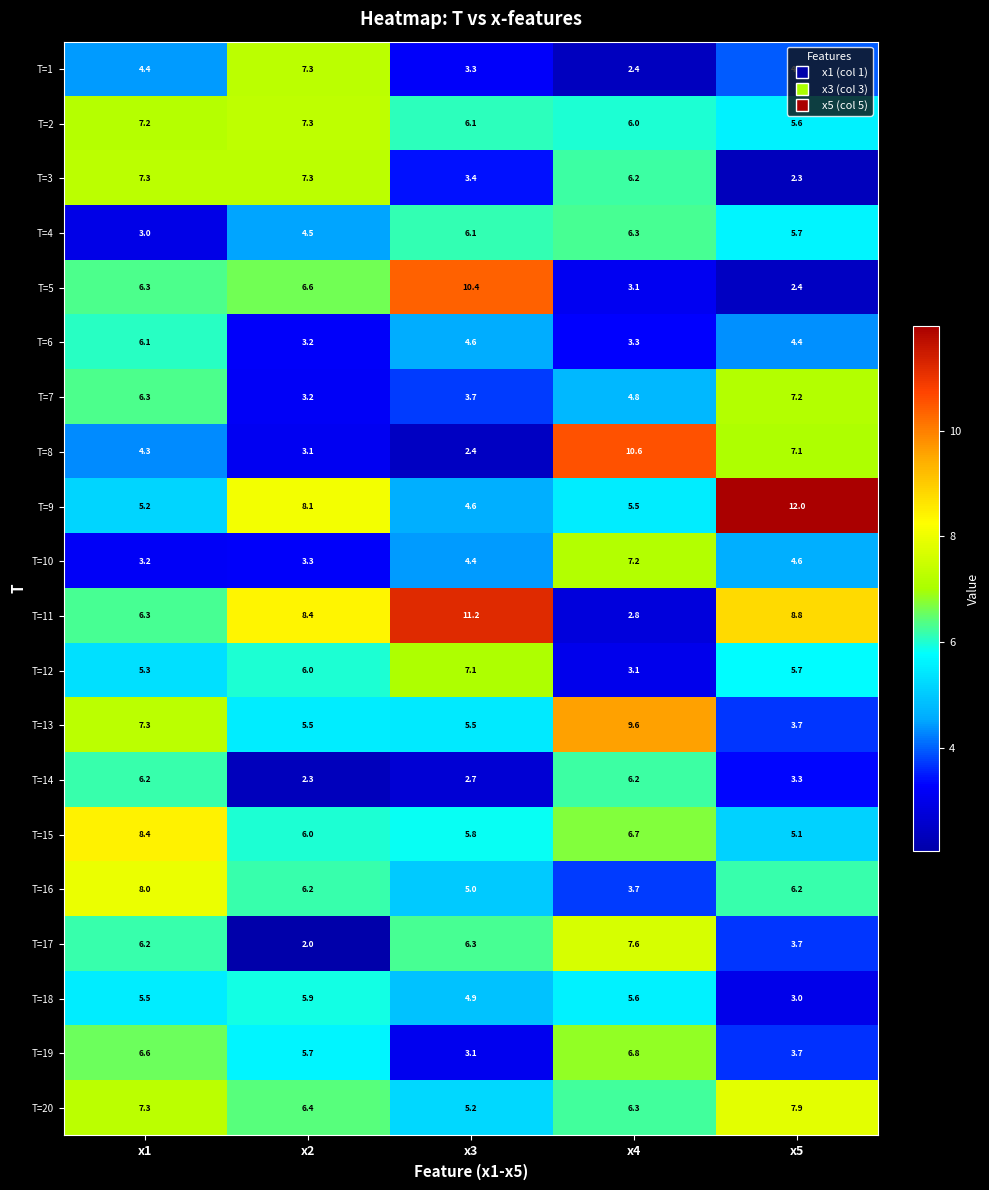

What is the difference between the T=1 values at x2 and x4?

4.9